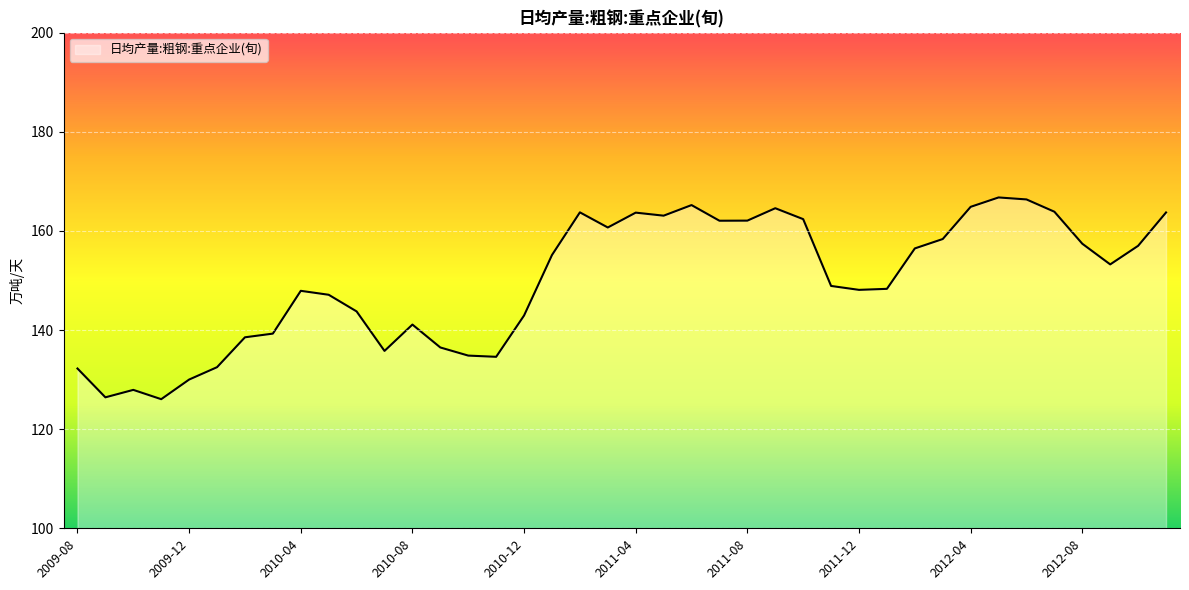

What is the difference between the maximum and minimum values?

40.7